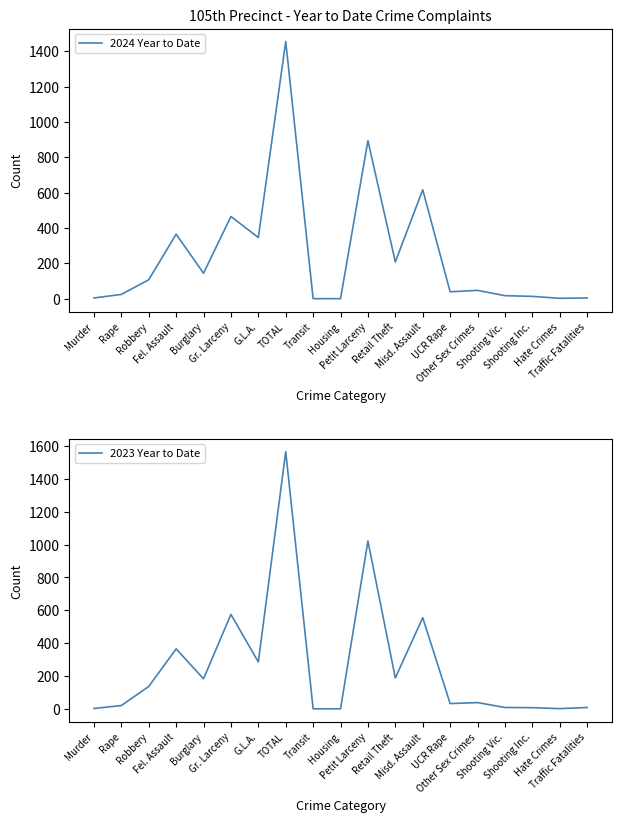

The 2024 Year to Date series shows 346 at G.L.A.. True or false?

True